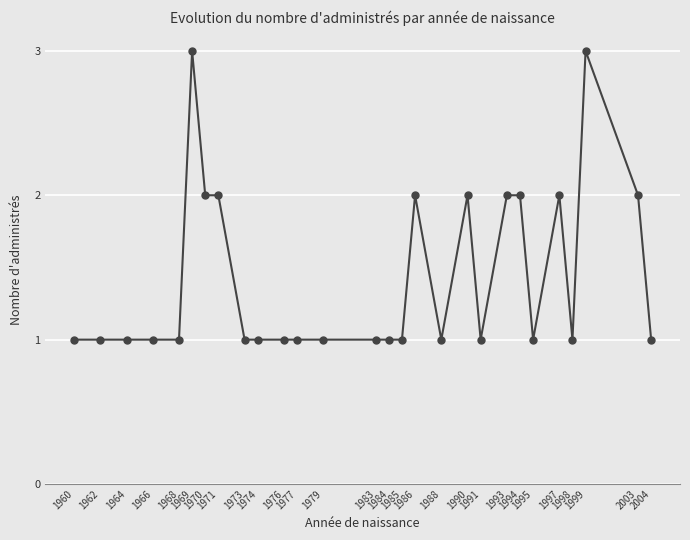

What is the difference between the maximum and minimum values?

2